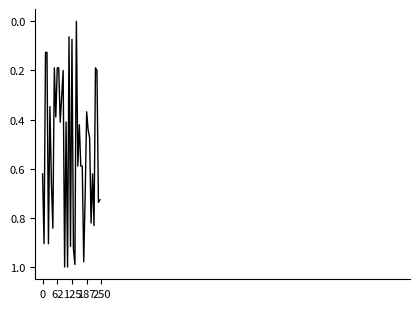

How many lines are shown in the chart?

1